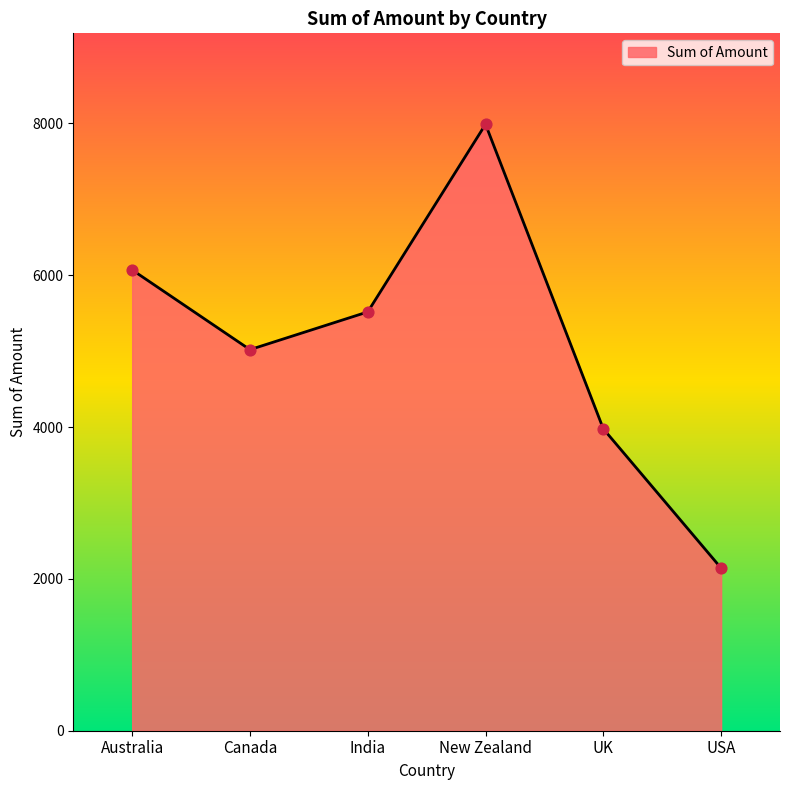

What is the change in value from Canada to New Zealand?

+2968